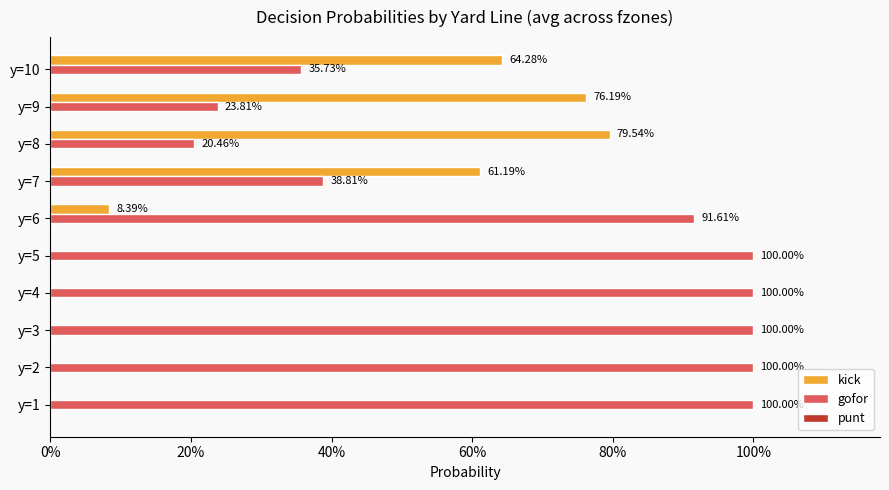

Which series has the widest spread of values?

kick